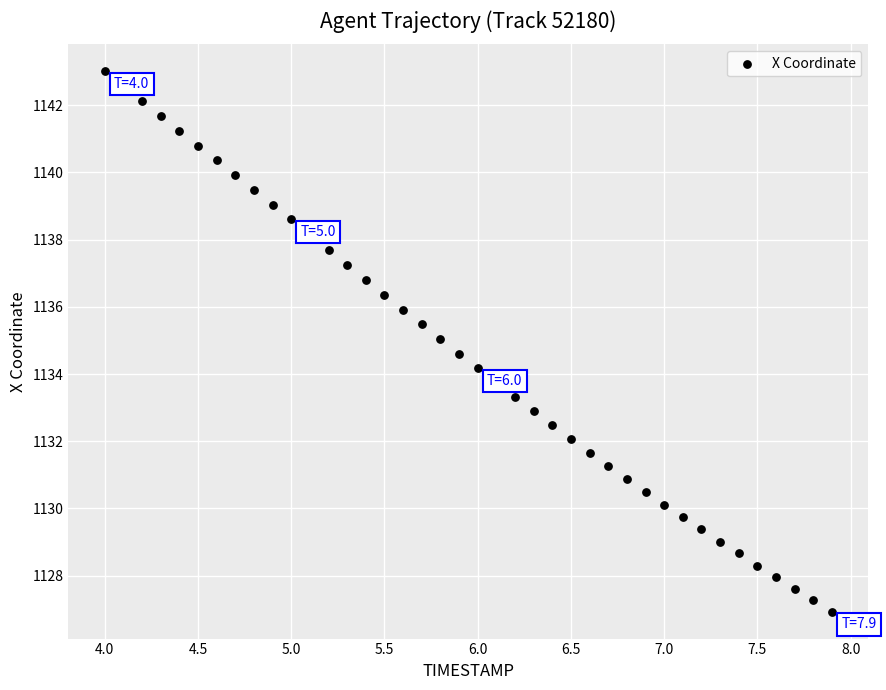

What is the range of Y values (max minus min)?

16.1